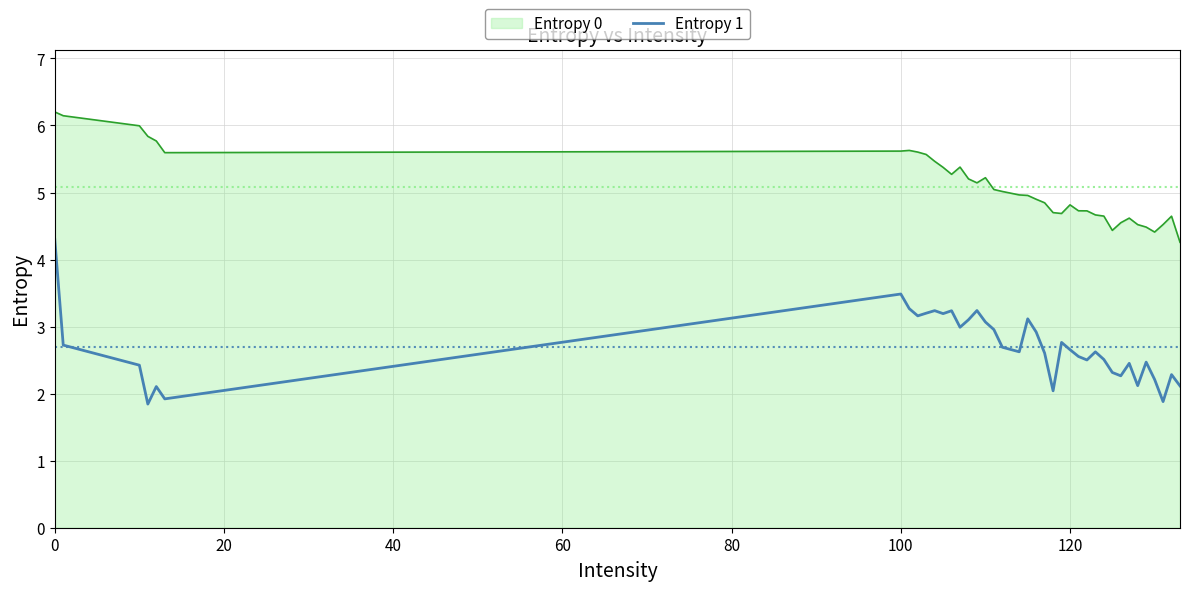

What is the greatest value displayed?

6.2